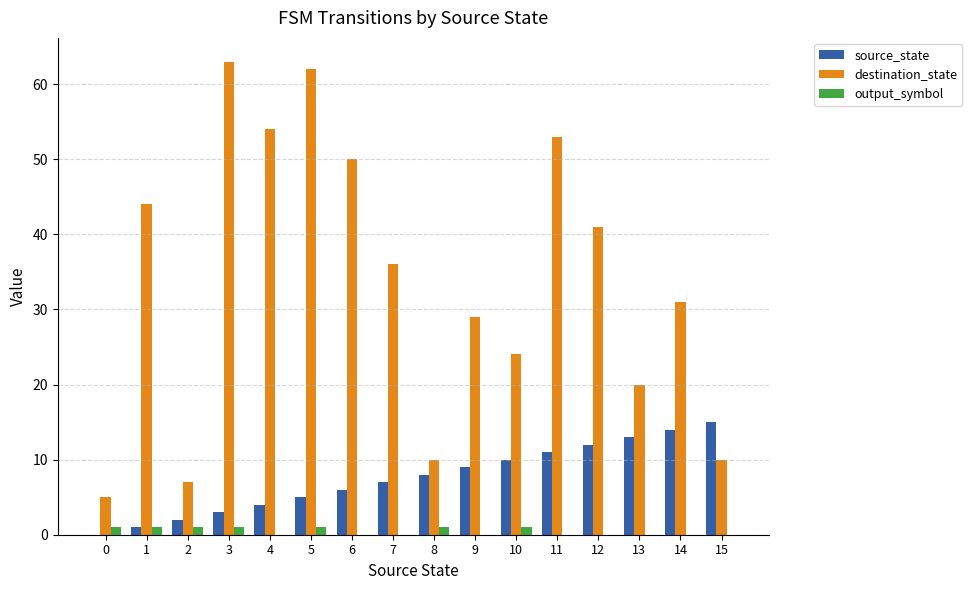

What is the total value across all series at 4?

58